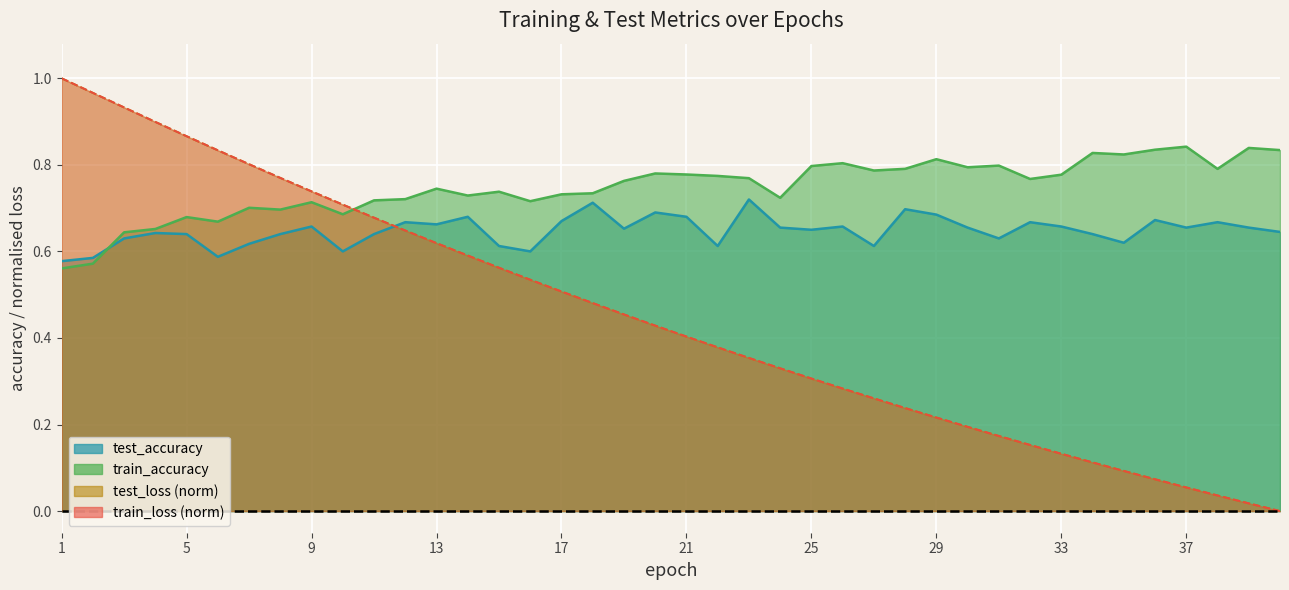

What is the value of the train_loss point at the 20th from the left?

0.4